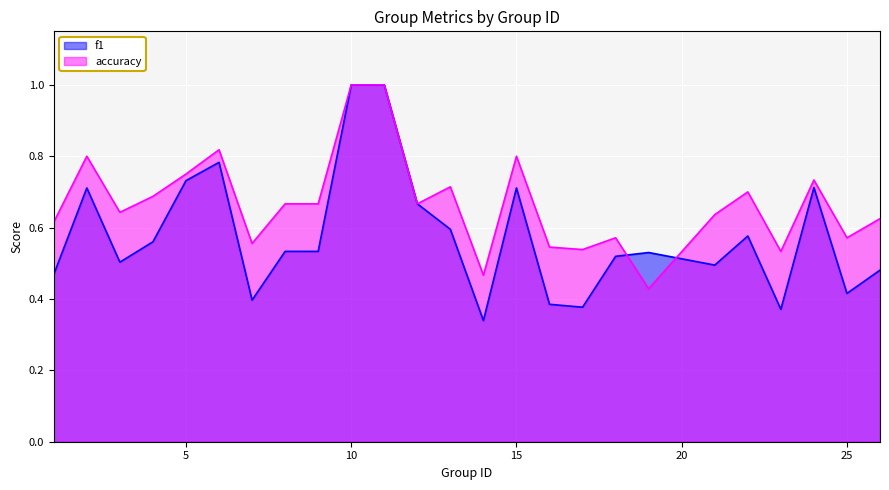

True or false: accuracy and f1 cross at least once.

True